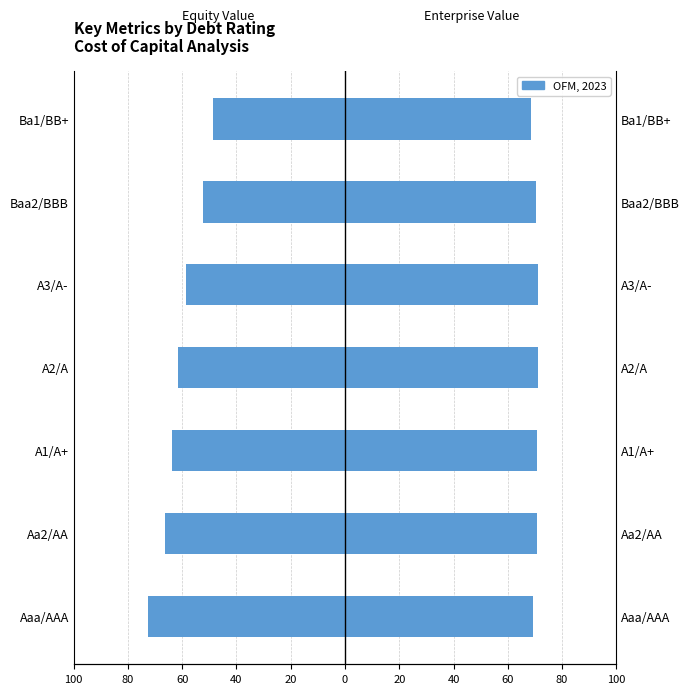

Is it true that equity_value equals -92.0 at Aa2/AA?

False